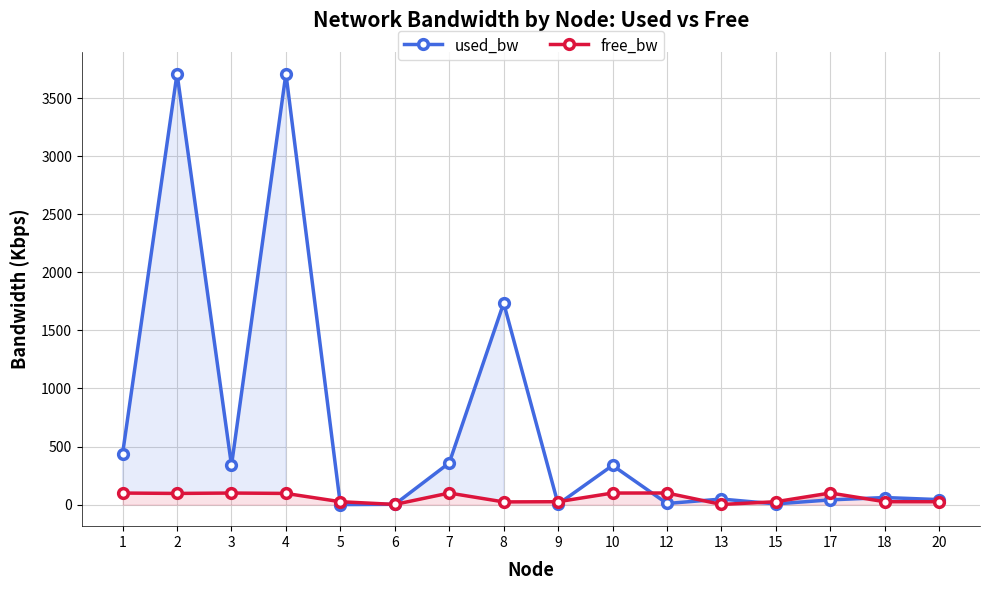

The free_bw series shows 169.0 at 1. True or false?

False